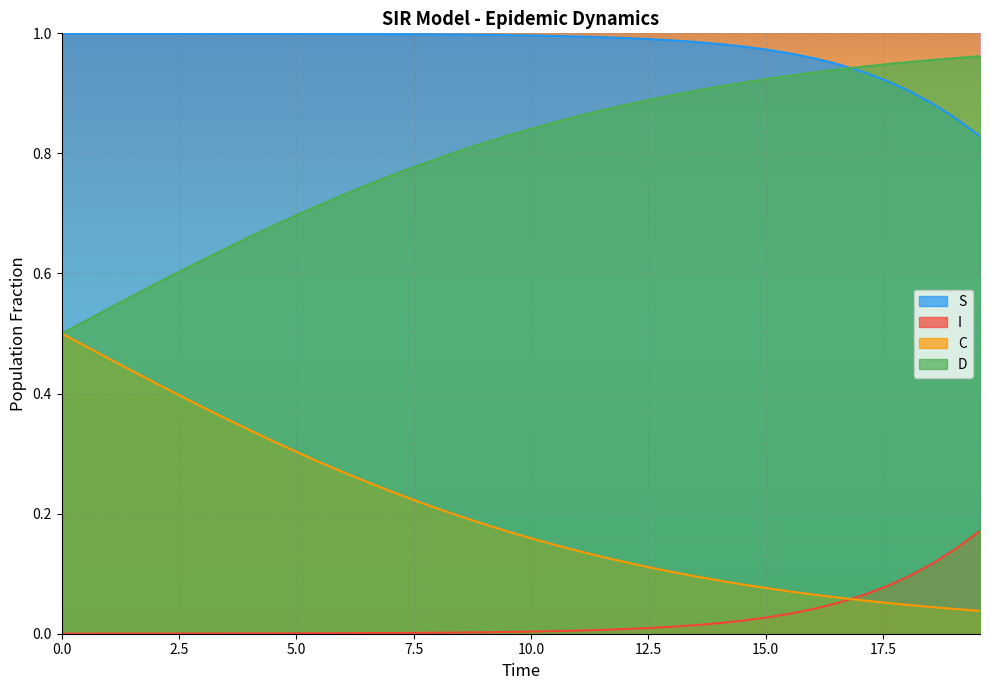

What is the difference between the maximum and minimum values in the I series?

0.2